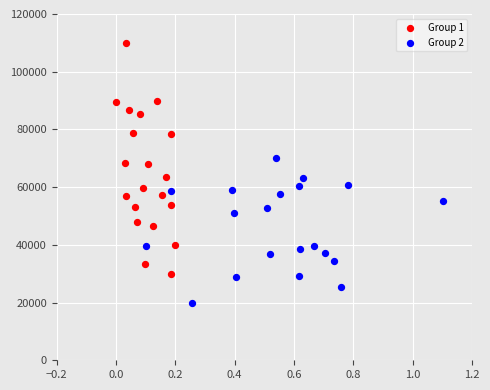

Which series contains the lowest Y value?

Group 2